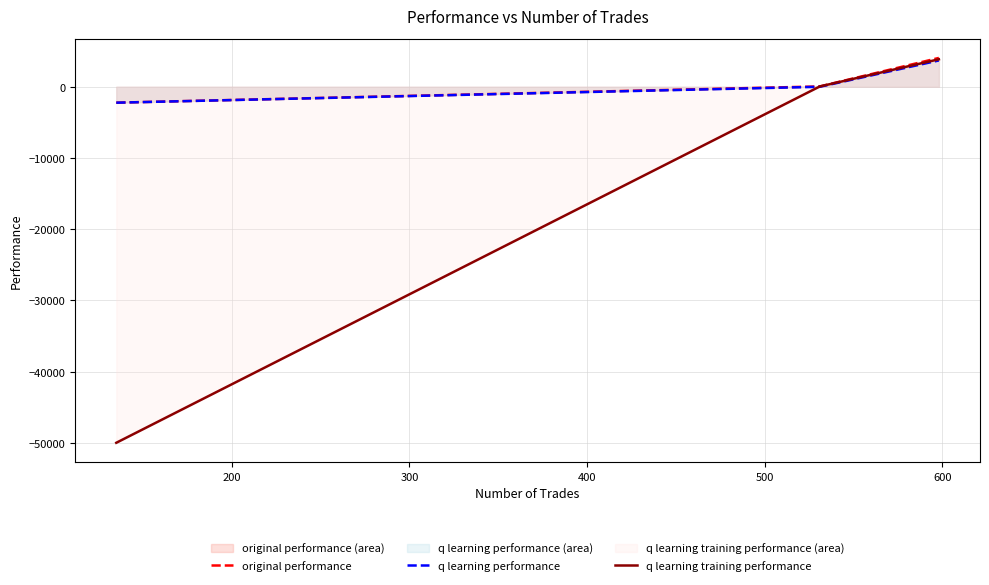

What is the lowest value of the q learning training performance series?

-50000.0